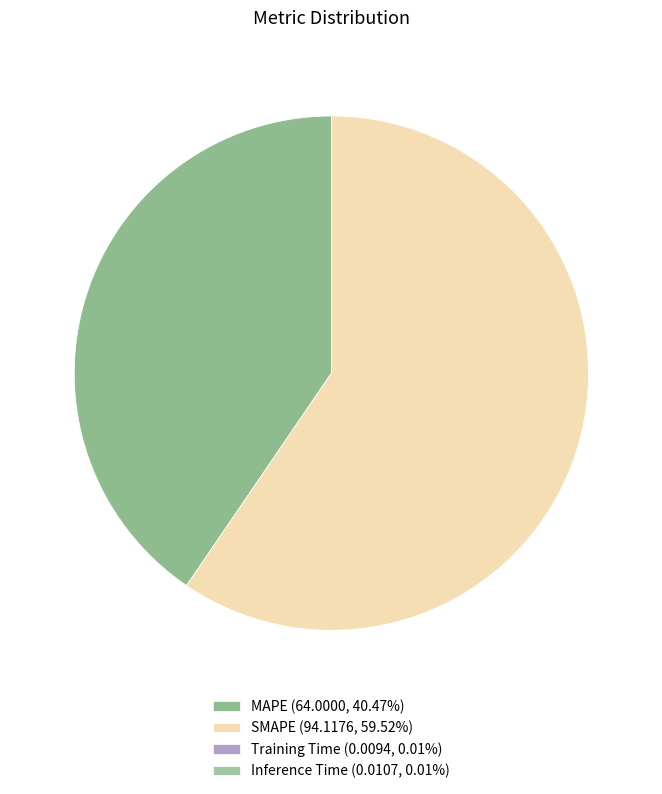

Rank the categories by value from highest to lowest.

SMAPE, MAPE, Inference Time, Training Time